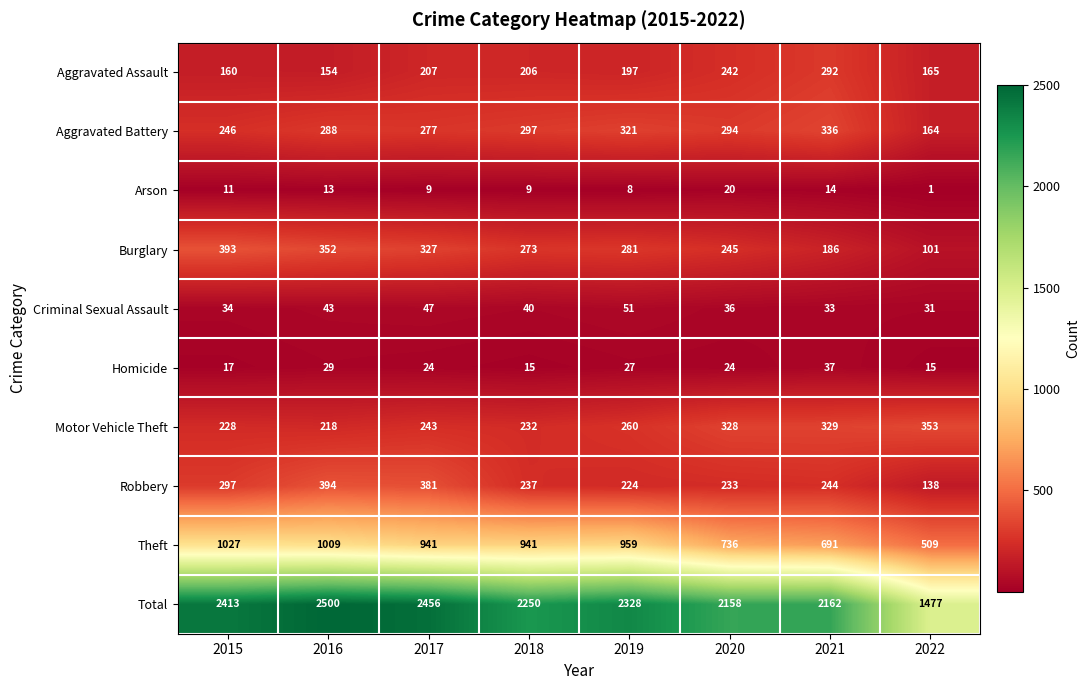

What is the total value across all series at 2020?

4316